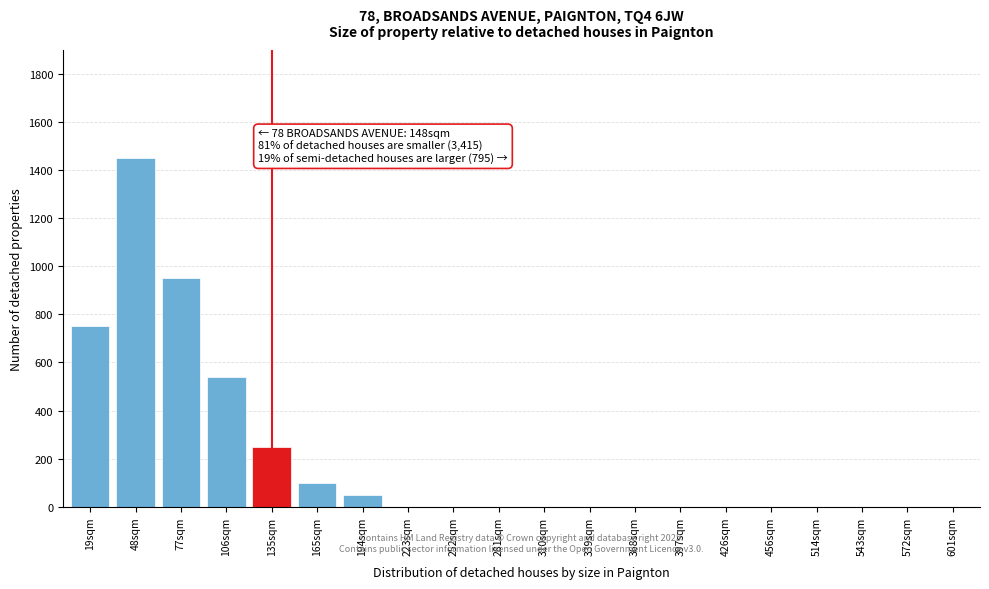

Reading left to right, extract all data points from this chart.

19sqm=750	48sqm=1450	77sqm=950	106sqm=540	135sqm=250	165sqm=100	194sqm=50	223sqm=0	252sqm=0	281sqm=0	310sqm=0	339sqm=0	368sqm=0	397sqm=0	426sqm=0	456sqm=0	514sqm=0	543sqm=0	572sqm=0	601sqm=0